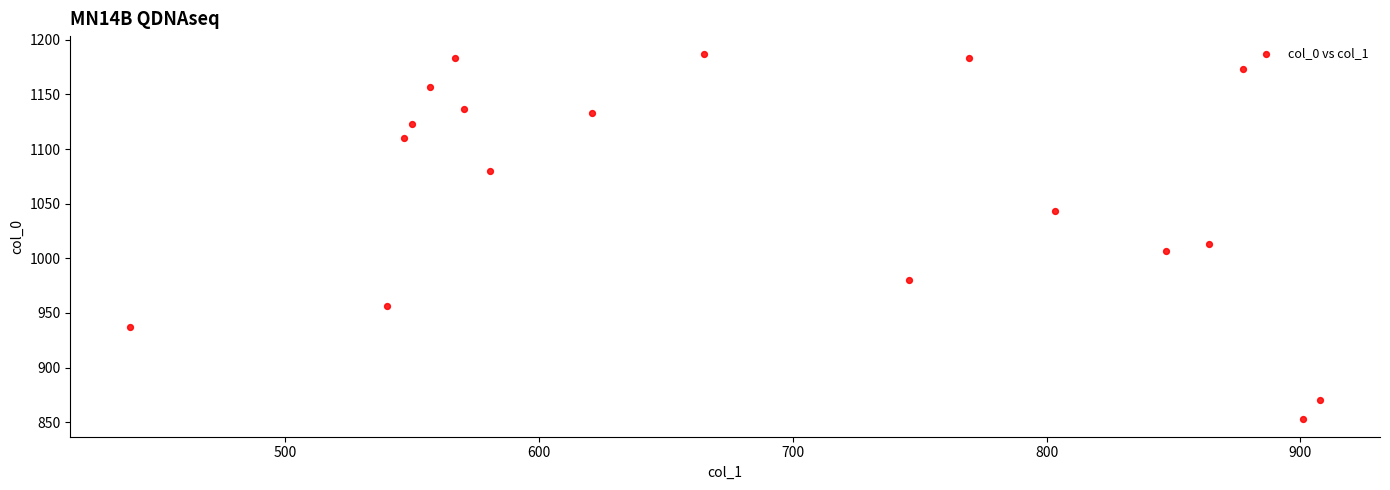

What is the range of X values (max minus min)?

469.1